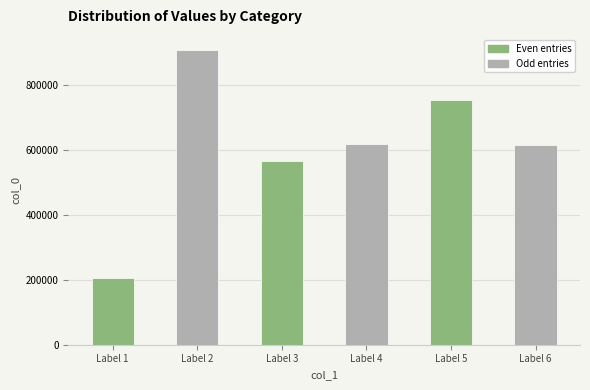

Count the number of categories in the chart.

6